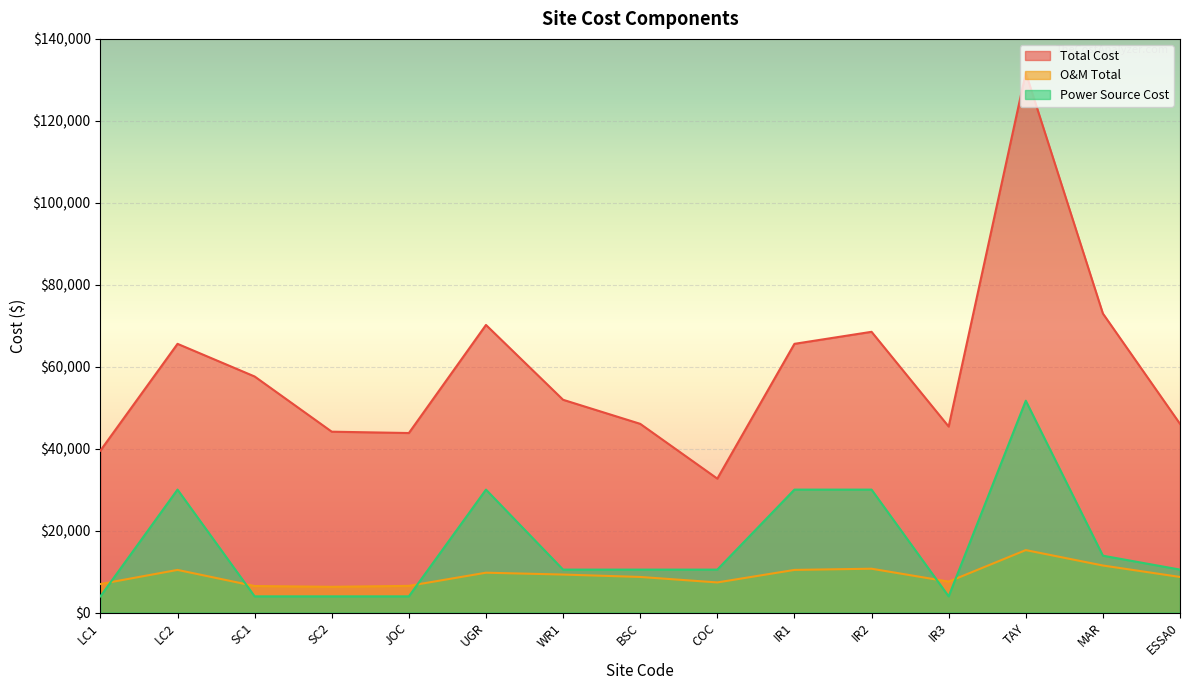

Reading left to right, list all the values displayed in this chart.

Total Cost: 39525.0	65578.0	57610.0	44137.0	43811.0	70190.0	51924.0	46054.0	32684.0	65578.0	68513.0	45395.0	131709.0	72976.0	46054.0
O&M Total: 6956.5	10404.0	6472.8	6277.7	6508.9	9725.2	9272.8	8685.8	7348.8	10404.0	10697.5	7543.5	15240.7	11478.8	8685.8
Power Source Cost: 3950.0	30003.0	3950.0	3950.0	3950.0	30003.0	10479.0	10479.0	10479.0	30003.0	30003.0	3950.0	51696.0	13874.0	10479.0